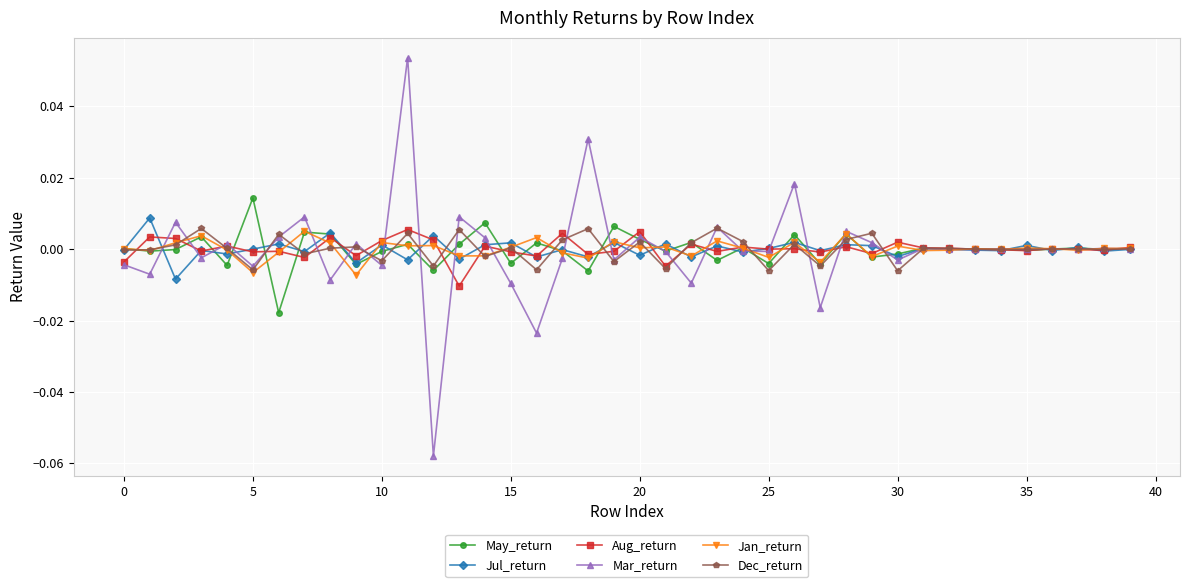

Which series has the widest spread of values?

Mar_return